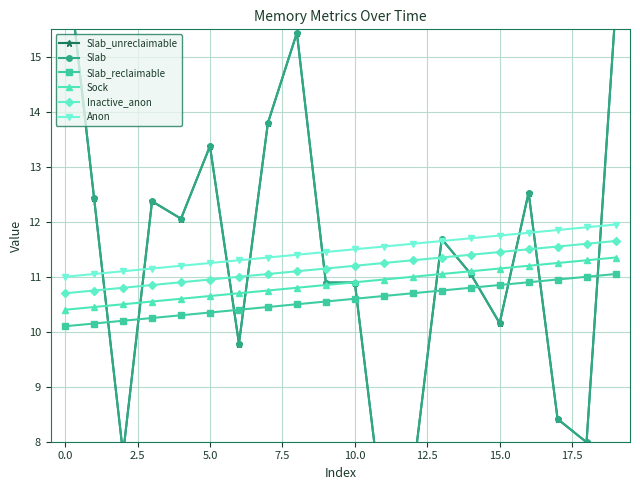

What is the label of the 2nd point from the right?

18